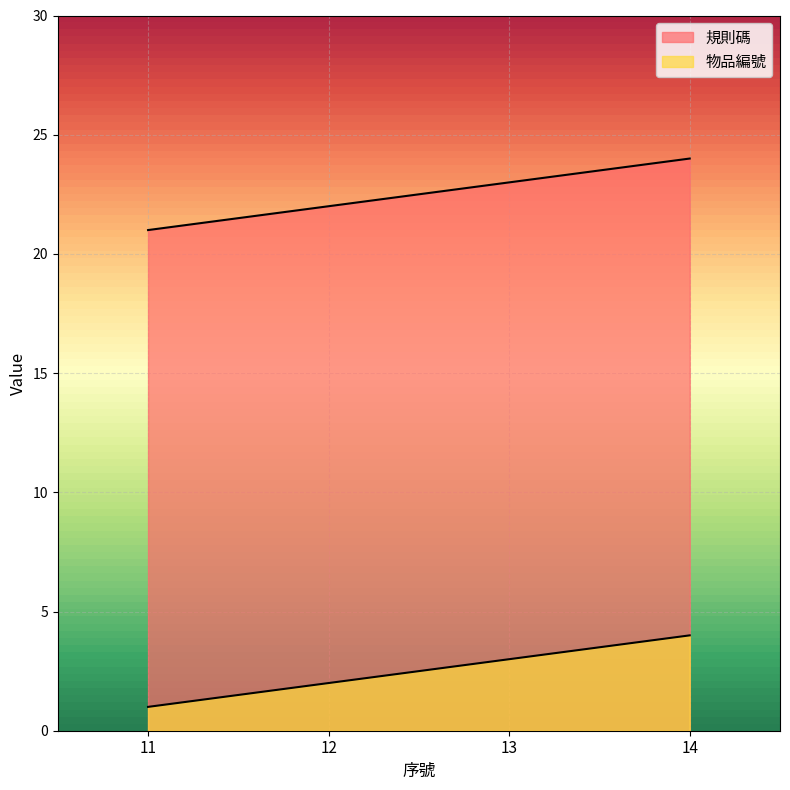

What is the difference between the highest and lowest values at 11?

20